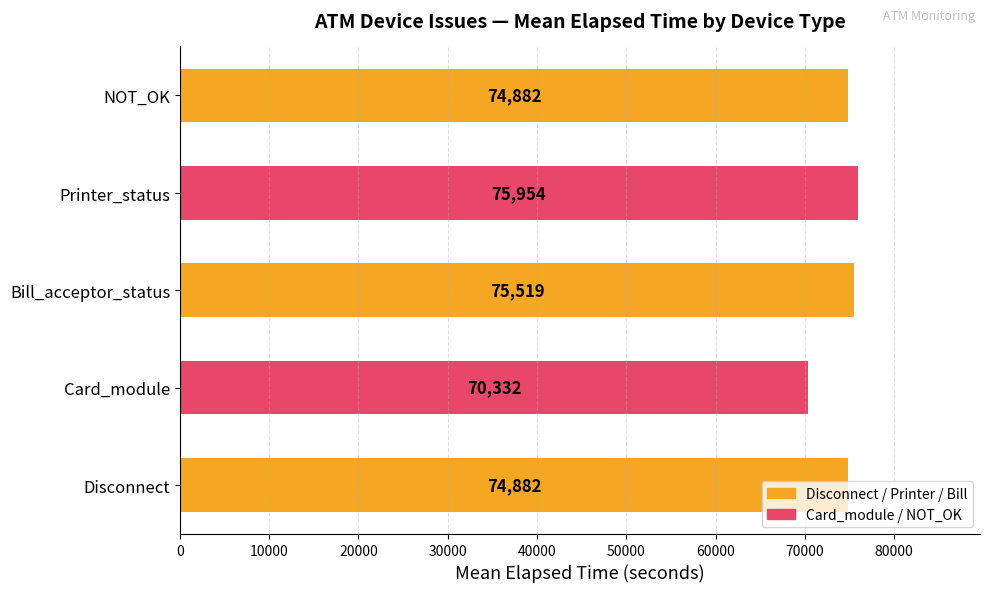

What is the sum of all values?

371569